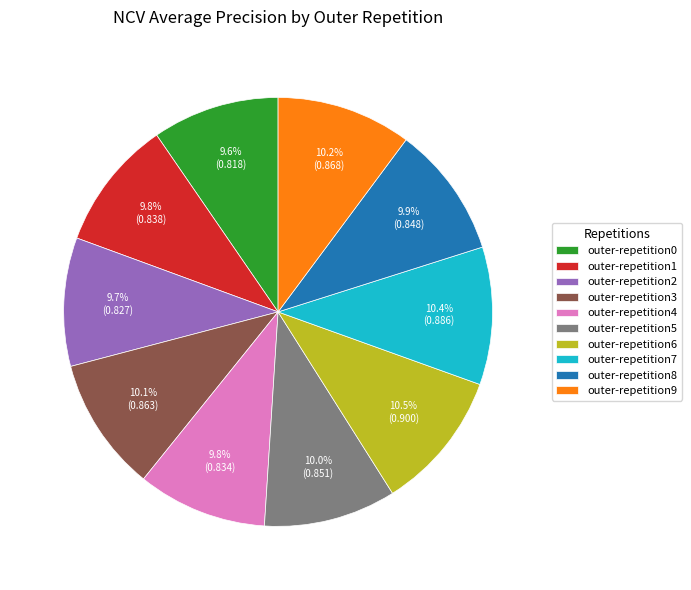

Count the number of slices in the pie.

10